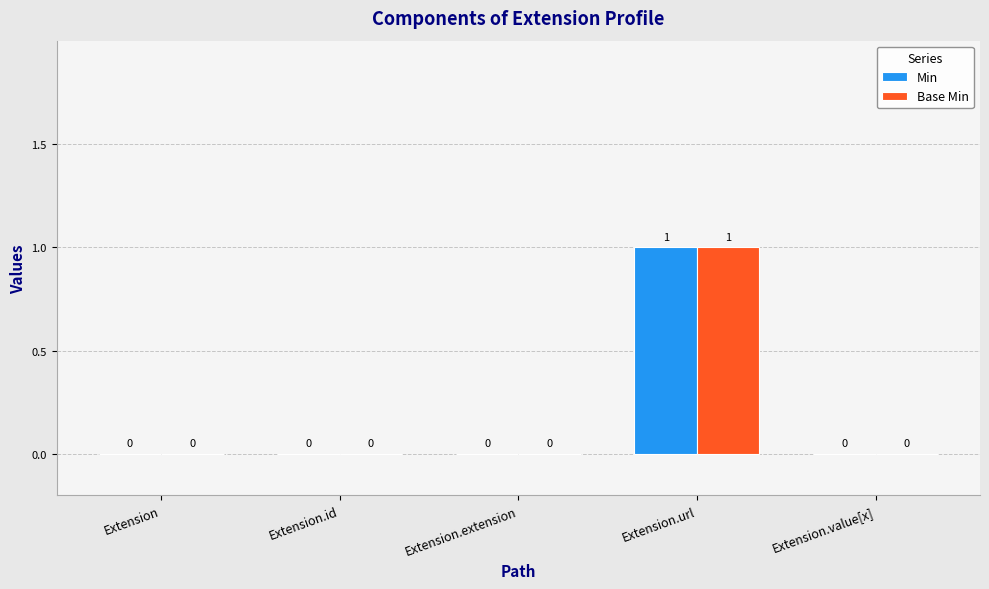

The value of Base Min at Extension.id is 0. True or false?

True